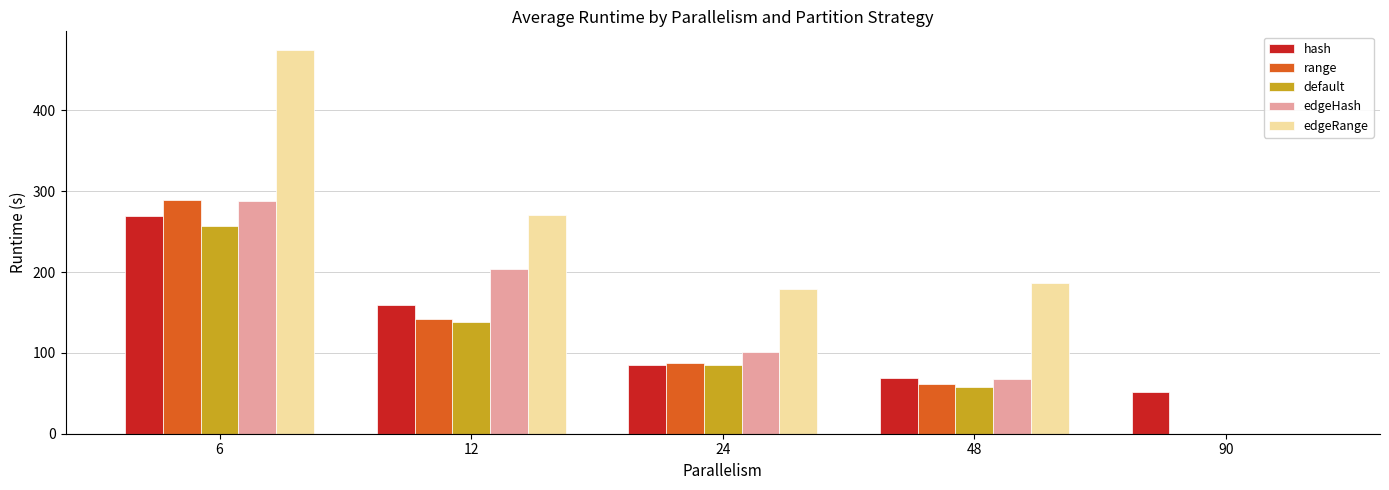

Are the bars horizontal?

No